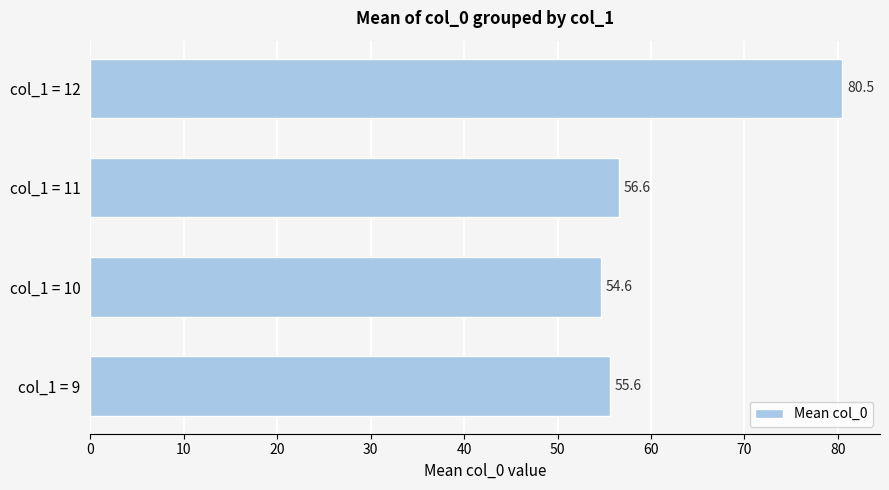

At which category does the chart reach its minimum across all series?

col_1 = 10